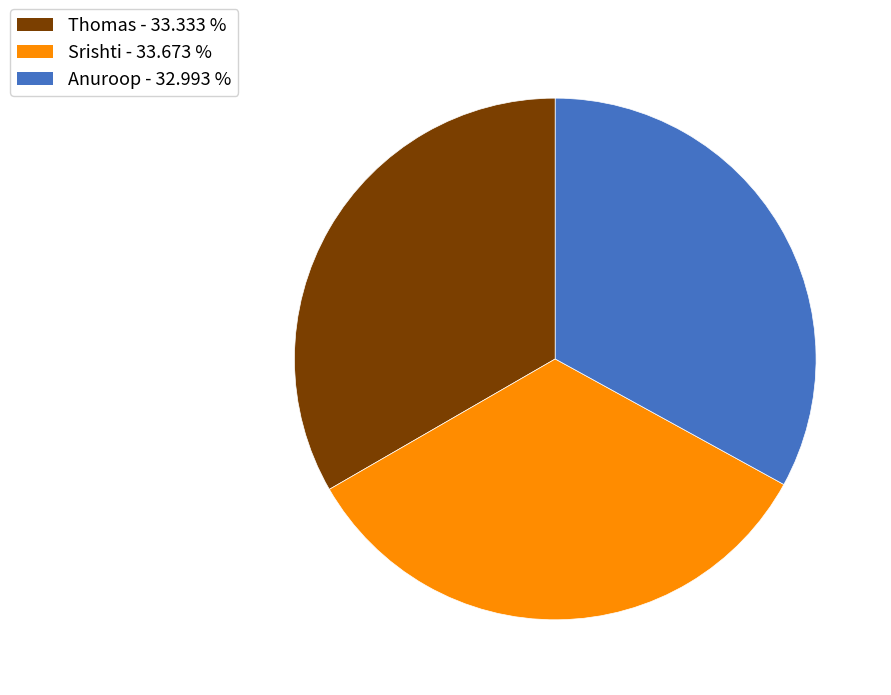

Is it true that Thomas is 21% of the pie?

False